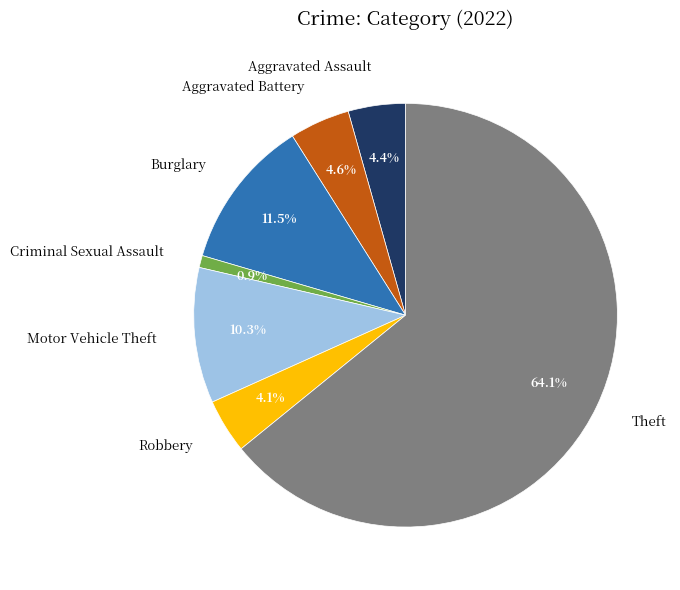

To the nearest percent, what is the difference between the largest and smallest slice percentages?

63%